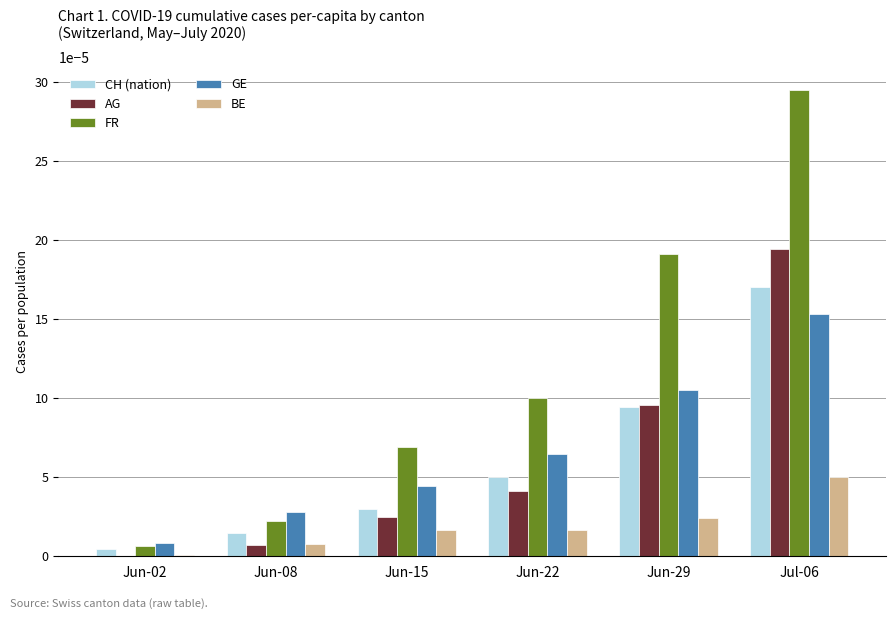

Is the value of FR at Jun-22 greater than the value of CH (nation) at Jul-06?

No